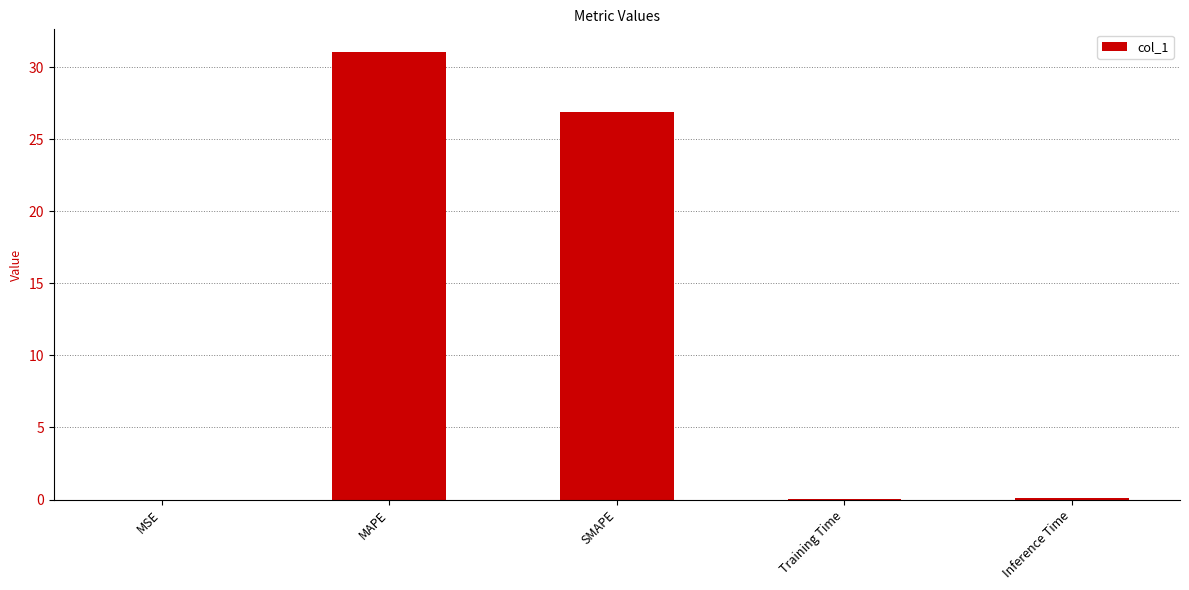

At which label is the value closest to 15?

SMAPE